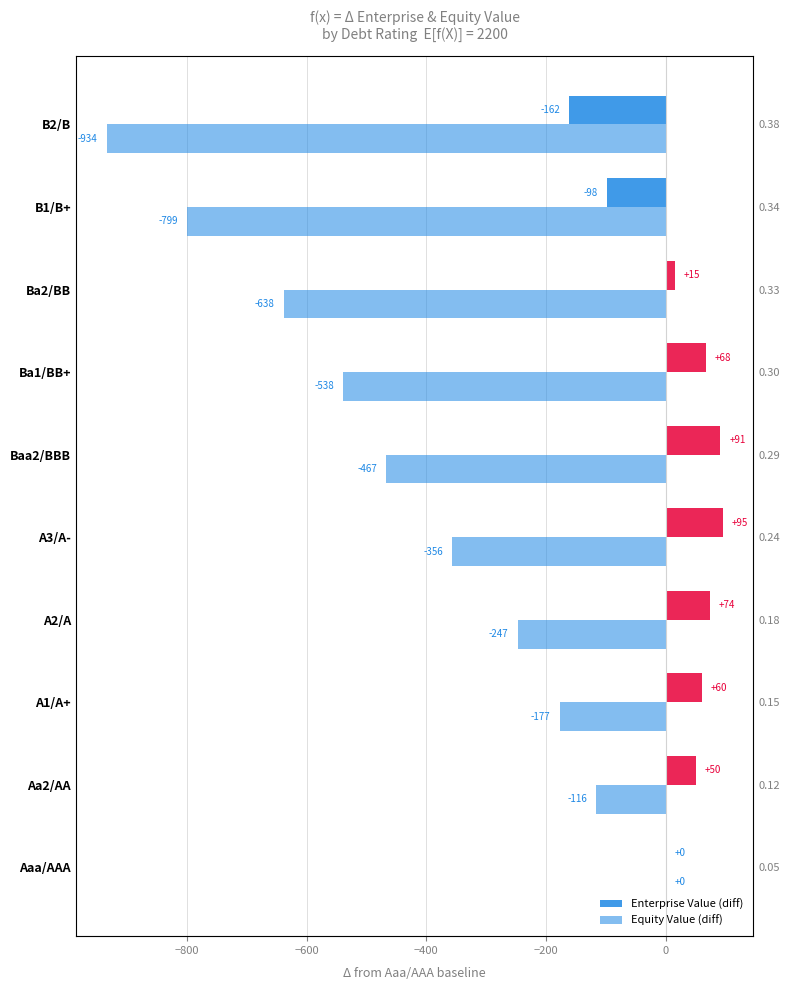

The value of Equity Value (diff) at A3/A- is -592.4. True or false?

False